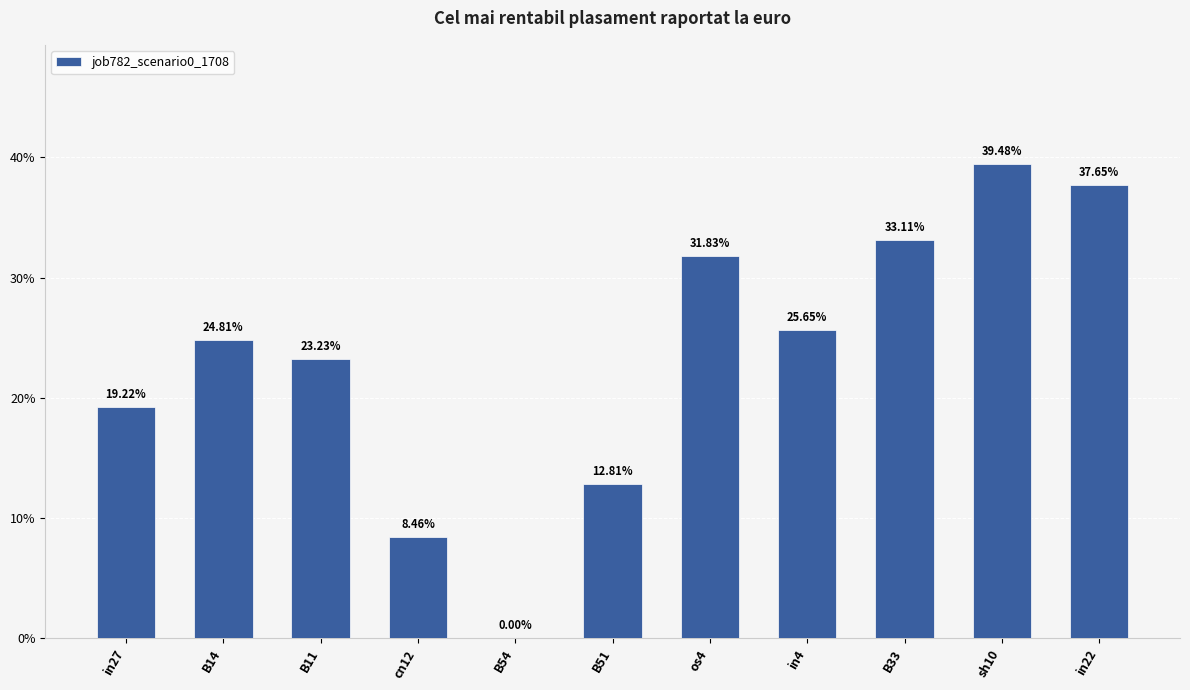

True or false: the data shows 0.5 at os4.

False